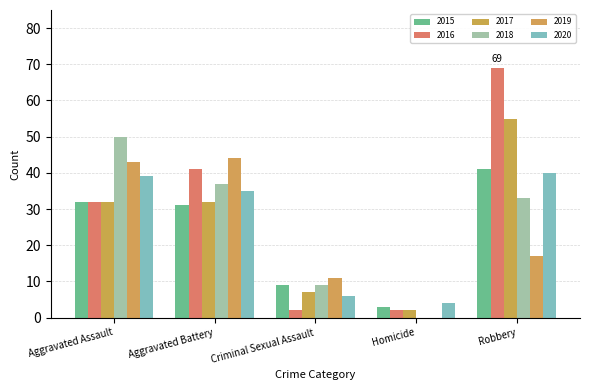

Reading left to right, extract all data points from this chart.

2015: Aggravated Assault=32	Aggravated Battery=31	Criminal Sexual Assault=9	Homicide=3	Robbery=41
2016: Aggravated Assault=32	Aggravated Battery=41	Criminal Sexual Assault=2	Homicide=2	Robbery=69
2017: Aggravated Assault=32	Aggravated Battery=32	Criminal Sexual Assault=7	Homicide=2	Robbery=55
2018: Aggravated Assault=50	Aggravated Battery=37	Criminal Sexual Assault=9	Homicide=0	Robbery=33
2019: Aggravated Assault=43	Aggravated Battery=44	Criminal Sexual Assault=11	Homicide=0	Robbery=17
2020: Aggravated Assault=39	Aggravated Battery=35	Criminal Sexual Assault=6	Homicide=4	Robbery=40